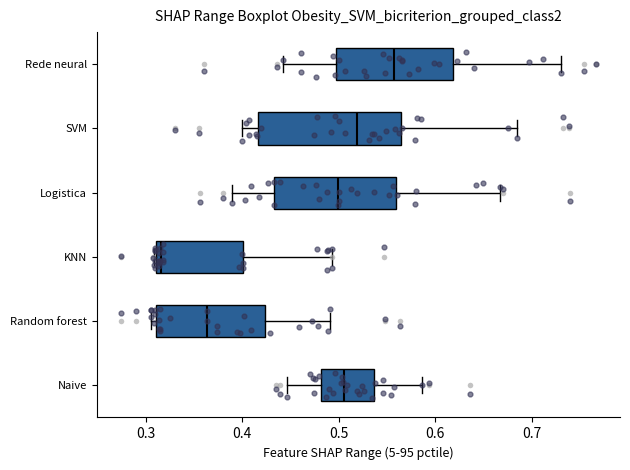

Where is the left edge of the box for Rede neural on the x-axis? The values are not printed on the chart, so give them approximately, as read against the axis.

0.50